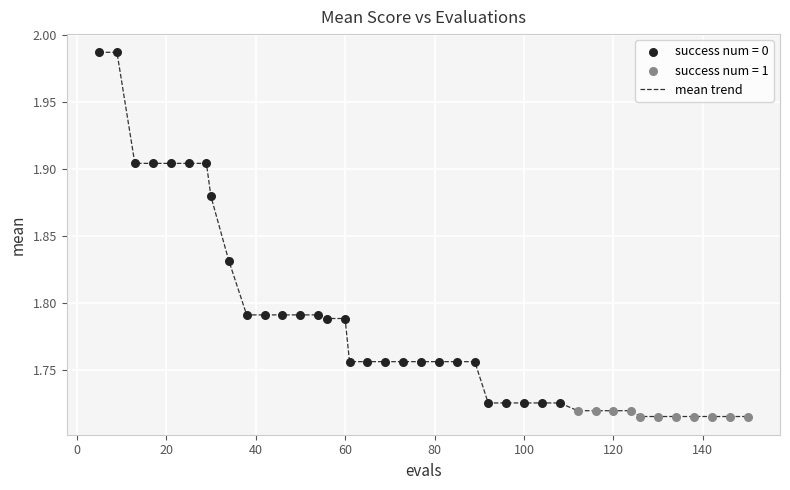

What is the difference between the maximum and minimum values?

0.3